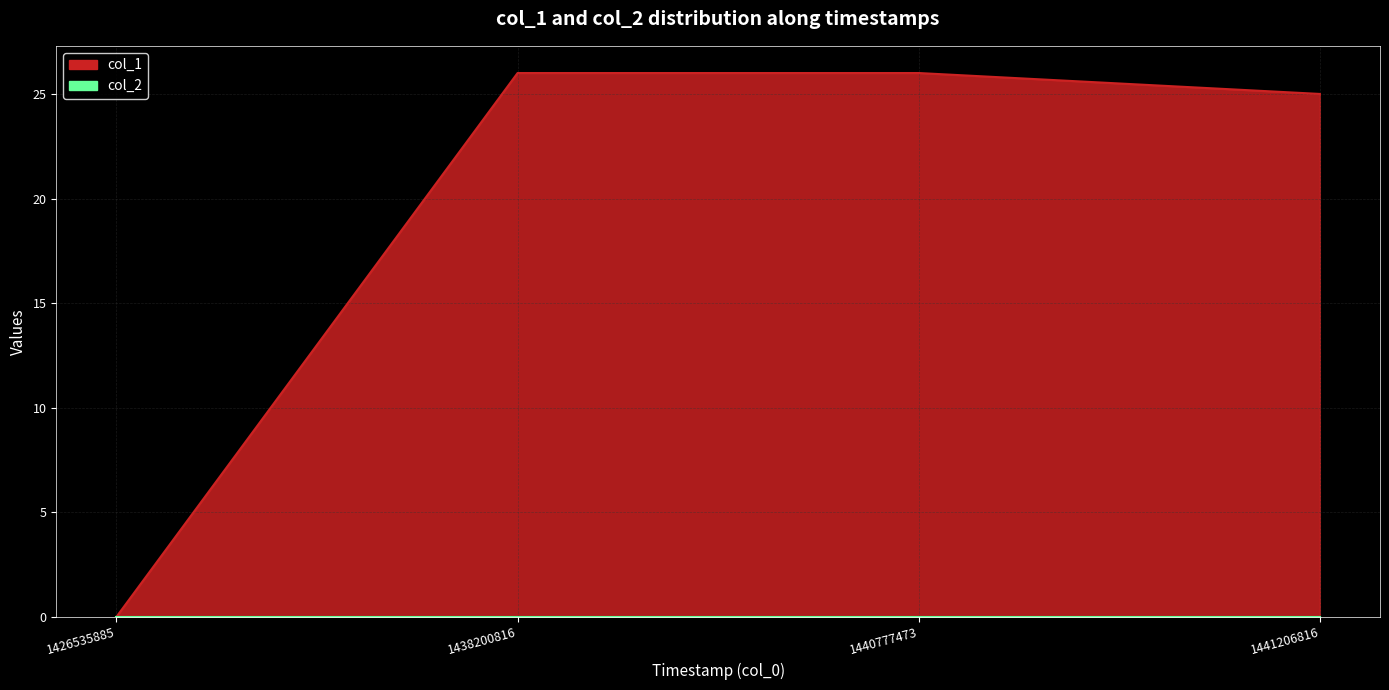

The chart shows a value of 26 at 1438200816. True or false?

True